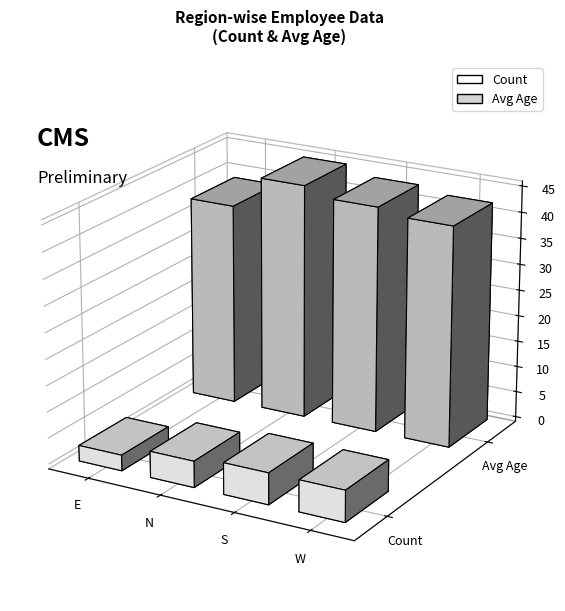

How many bars are there in each group?

2